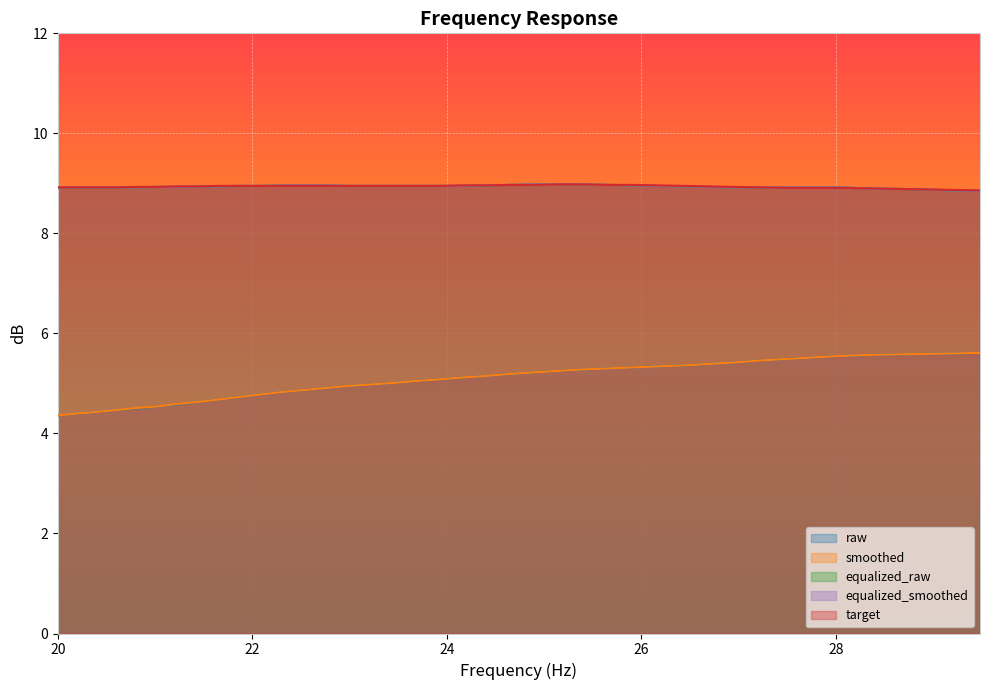

What is the maximum value shown in the chart?

9.0